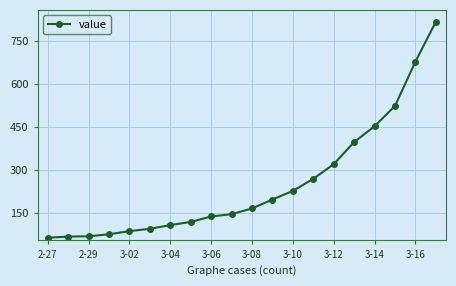

What is the maximum value shown in the chart?

816